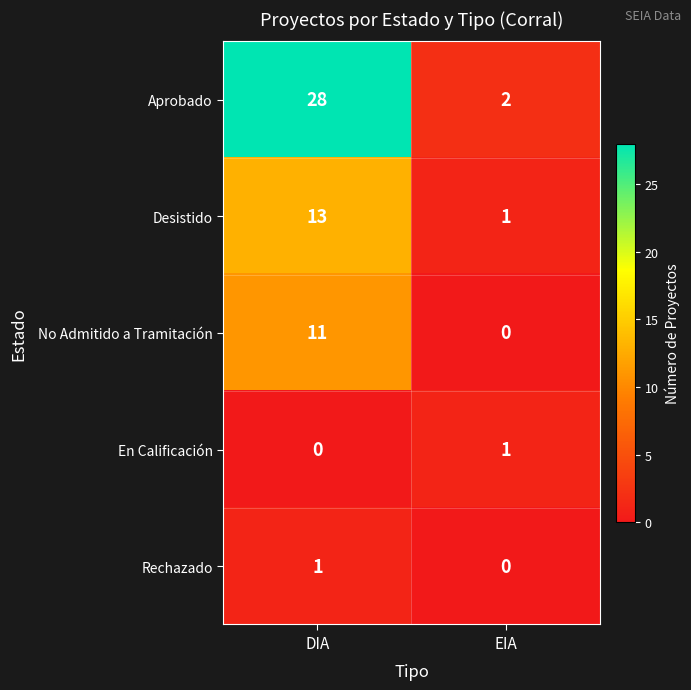

Reading left to right, extract all data points from this chart.

Aprobado: 28	2
Desistido: 13	1
No Admitido a Tramitación: 11	0
En Calificación: 0	1
Rechazado: 1	0